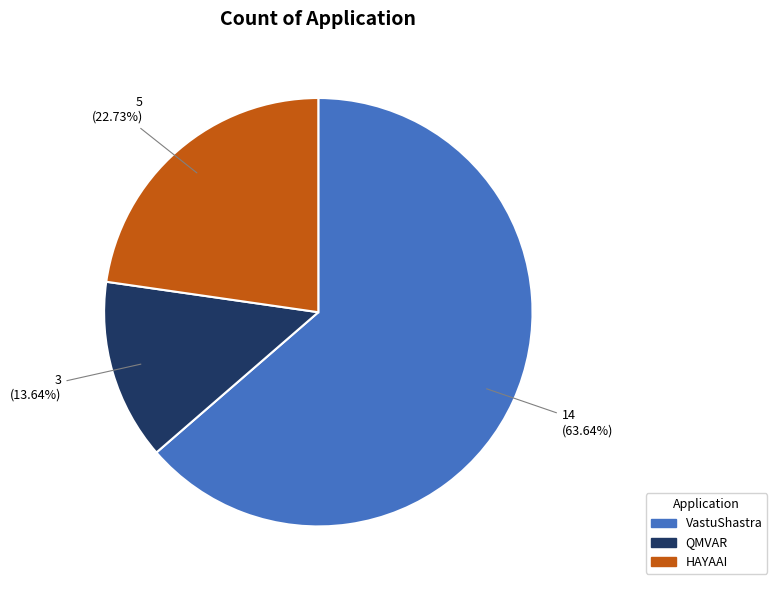

Is VastuShastra the majority of the pie?

Yes